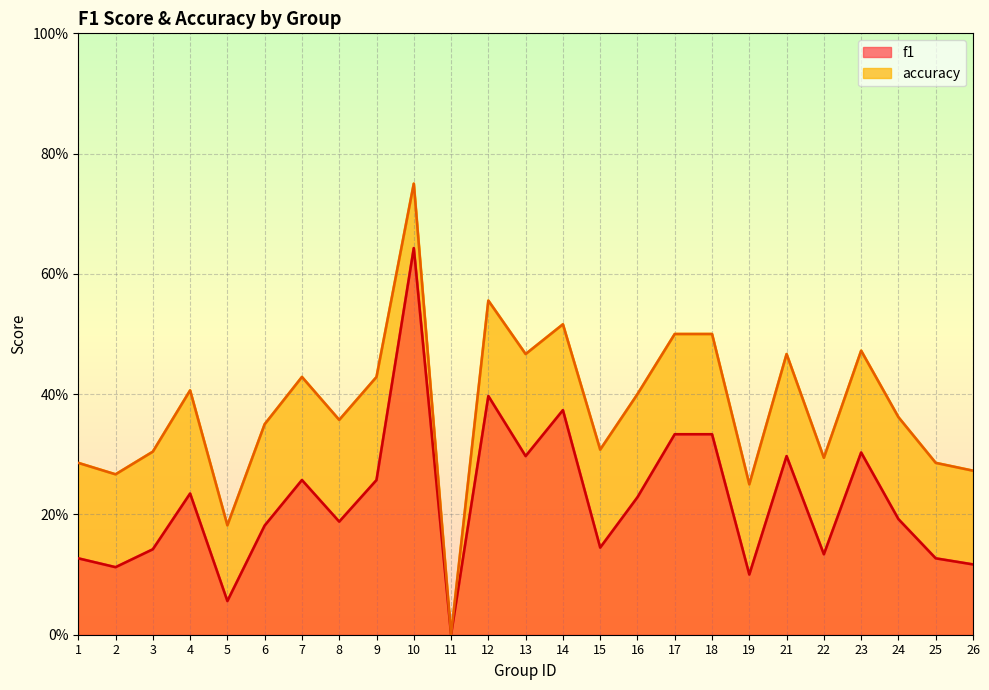

What is the sum of all accuracy values?

9.4